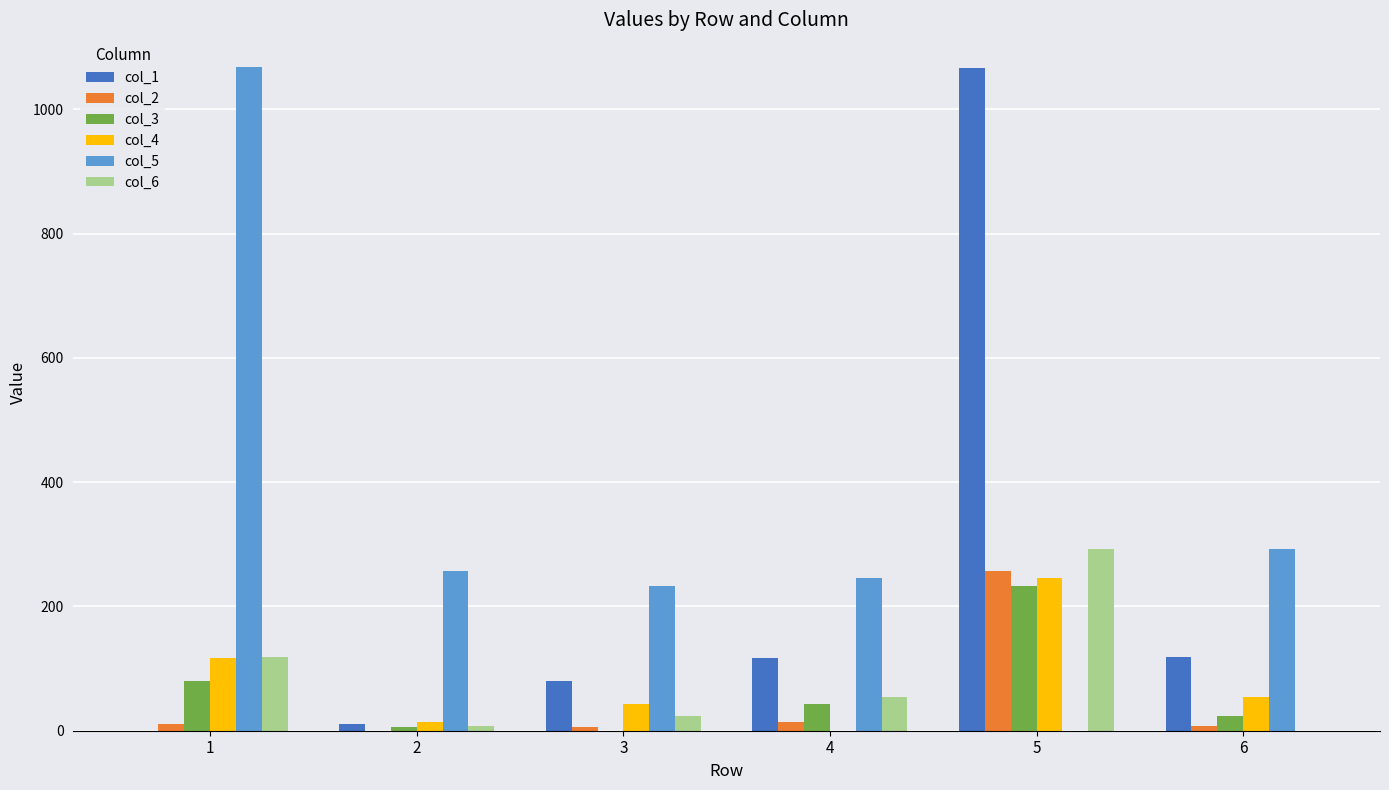

At which label does col_4 first exceed 54?

1